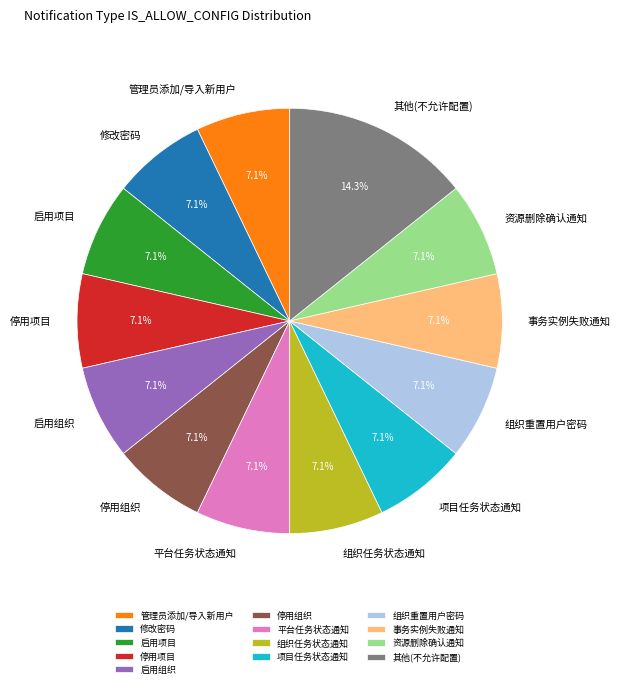

Count the number of slices in the pie.

13